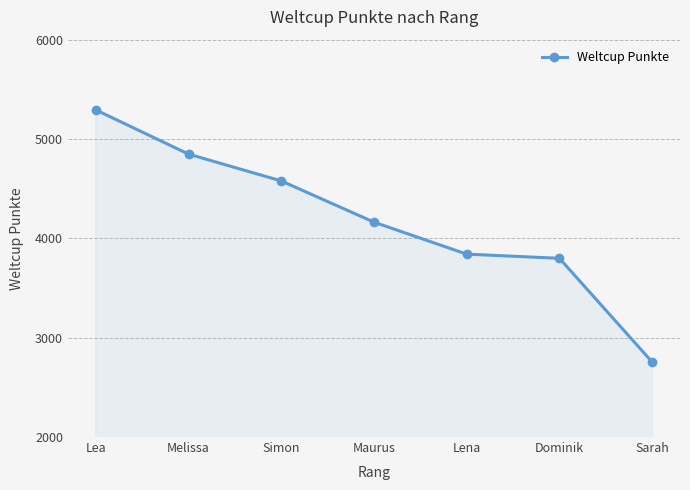

What is the greatest value displayed?

5293